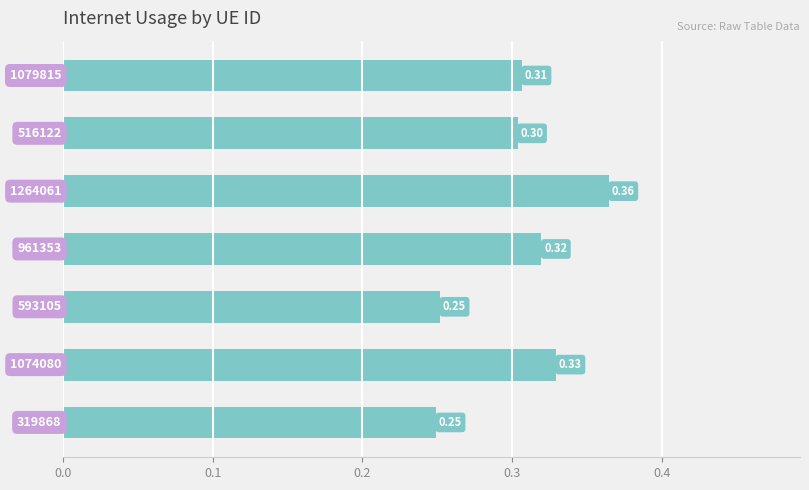

What is the sum of all values?

2.1